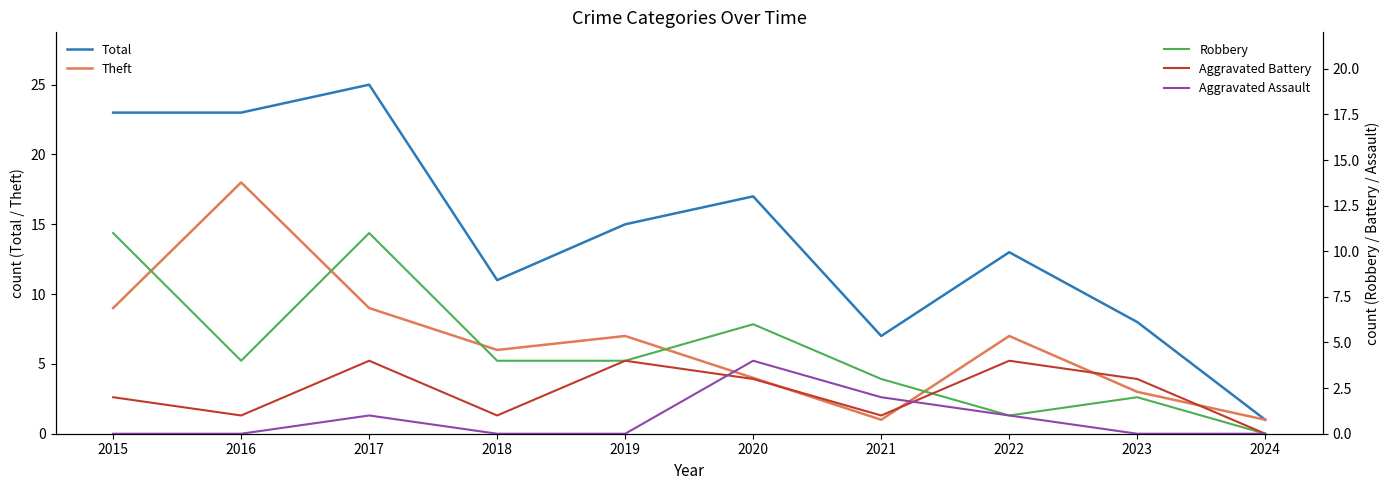

True or false: Total and Aggravated Assault intersect in this chart.

False